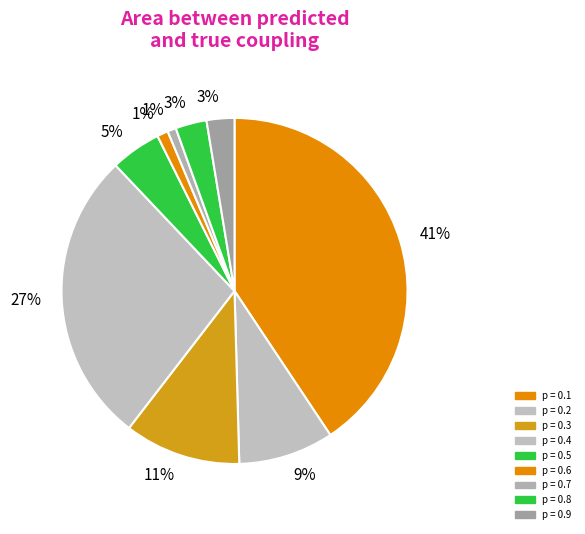

Is p = 0.7 the majority of the pie?

No